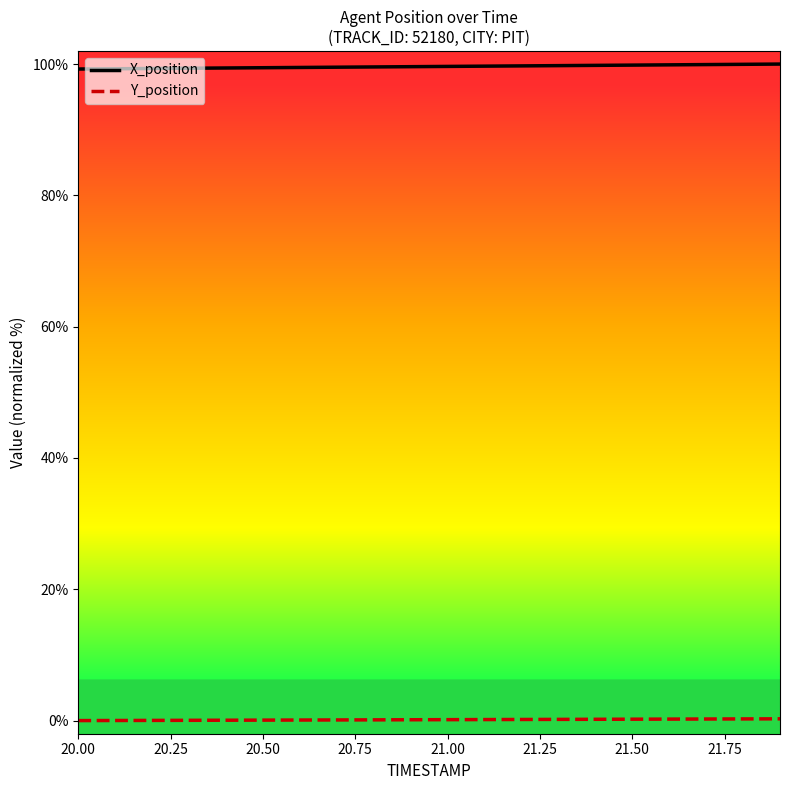

What is the highest value of the X_position series?

100.0